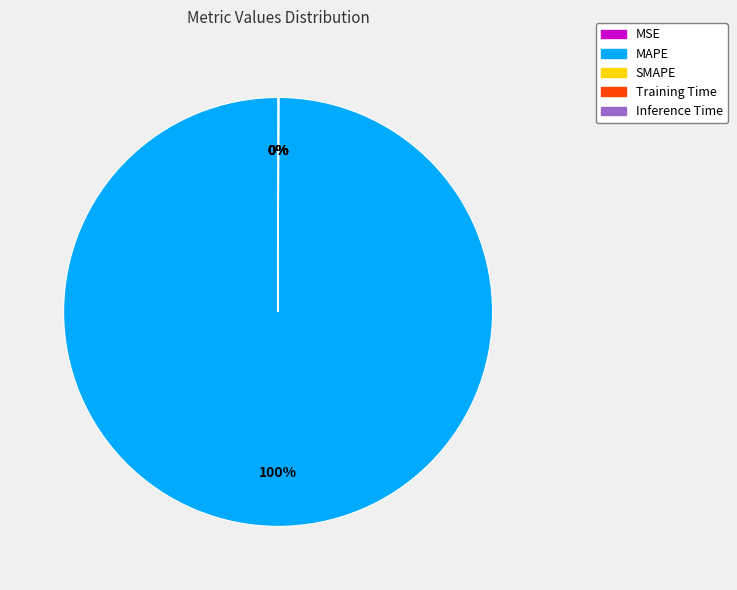

To the nearest percent, what percentage of the pie is MAPE?

100%